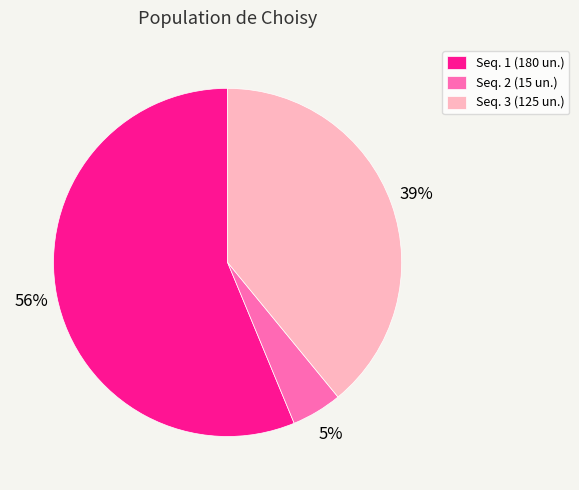

Is the sum of Seq. 3 (125 un.) and Seq. 1 (180 un.) greater than half?

Yes